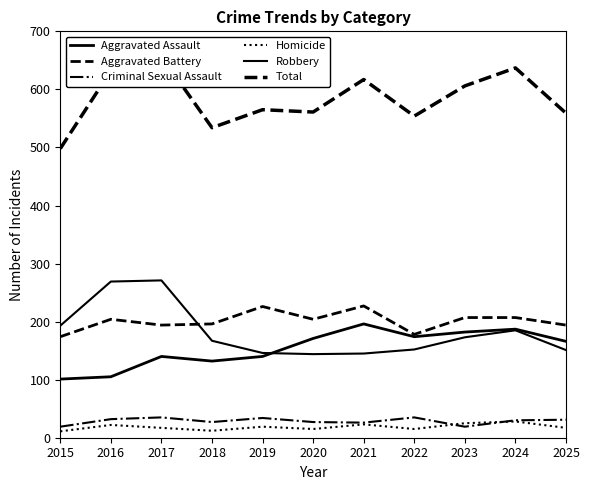

Reading left to right, what are all the values shown in this chart?

Aggravated Assault: 101	105	140	132	140	171	196	174	182	187	166
Aggravated Battery: 174	204	194	196	226	204	227	178	207	207	194
Criminal Sexual Assault: 19	32	35	27	34	27	26	35	19	30	31
Homicide: 11	22	17	12	19	15	23	15	25	28	17
Robbery: 193	269	271	167	146	144	145	152	173	185	151
Total: 498	632	657	534	565	561	617	554	606	637	559